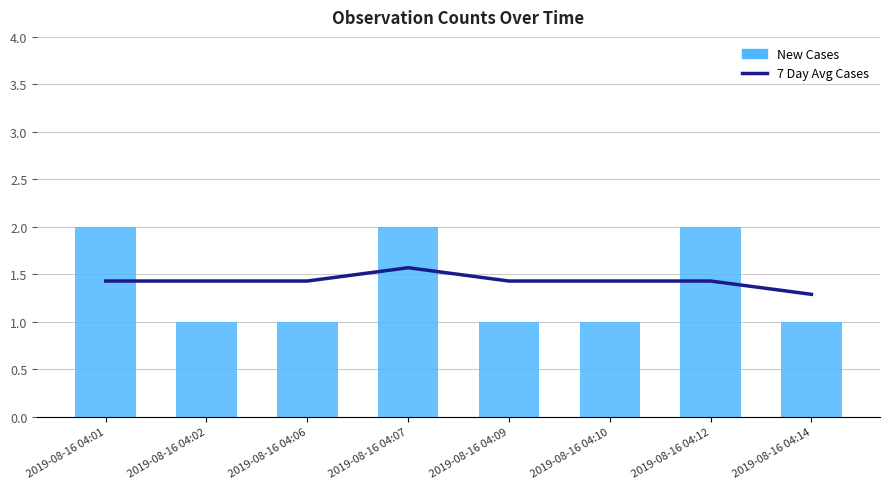

True or false: 7 Day Avg Cases has a value of 1.9 at 2019-08-16 04:01.

False